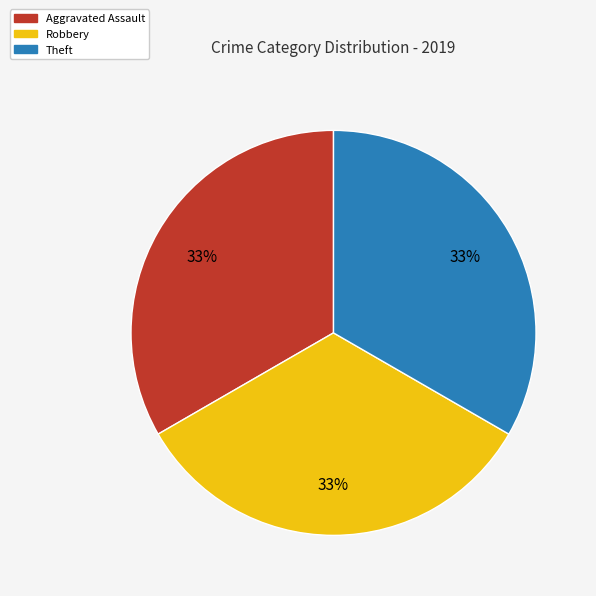

To the nearest percent, what is the combined percentage of Aggravated Assault and Robbery?

67%